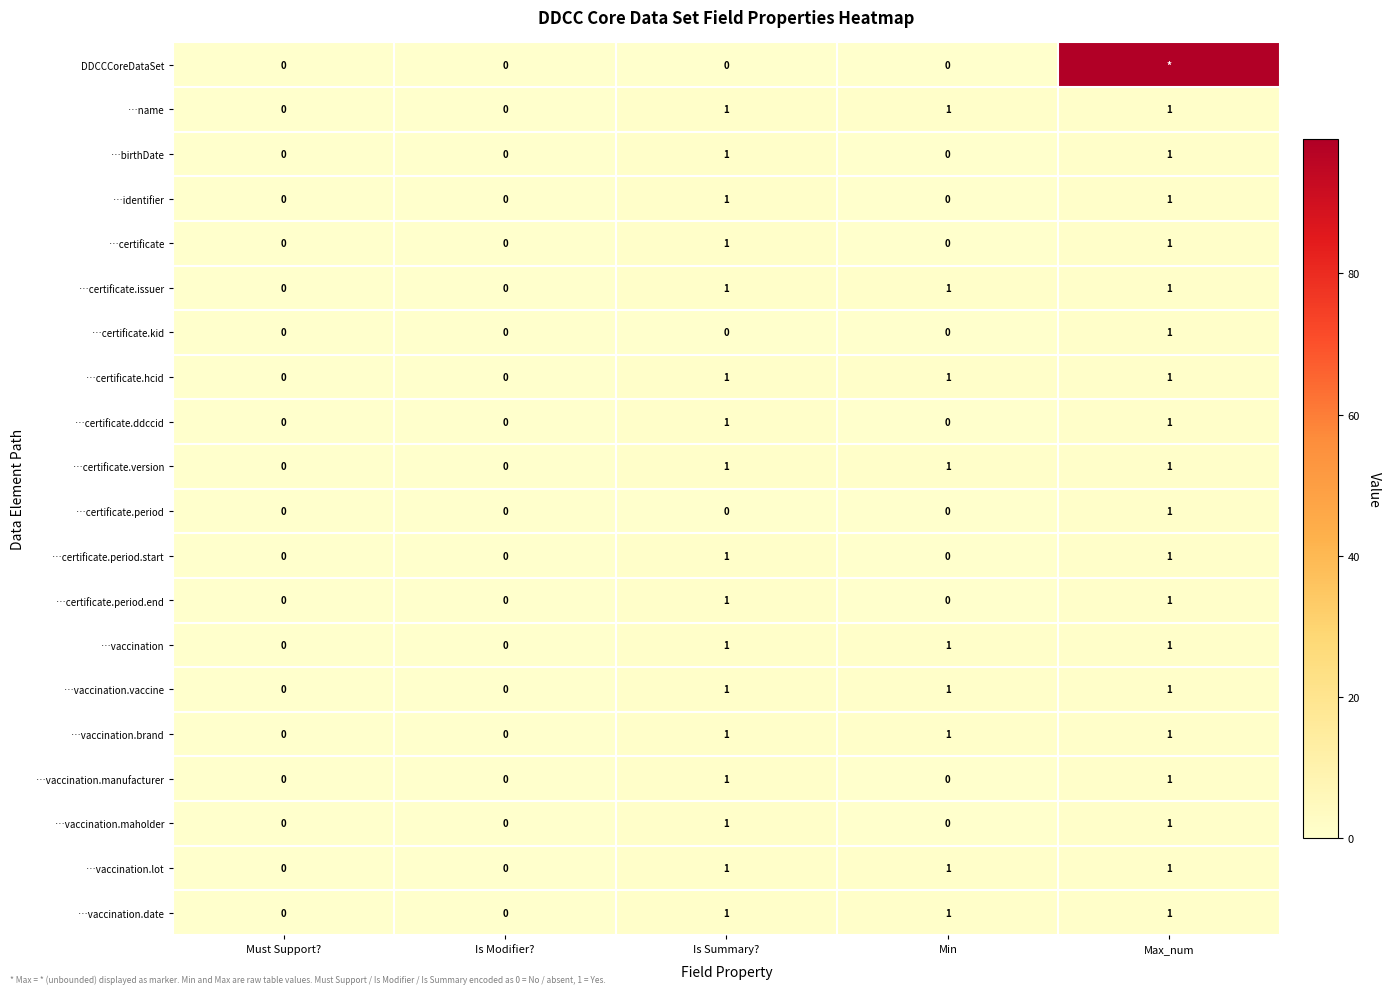

At which category is the sum across all series the highest?

Max_num